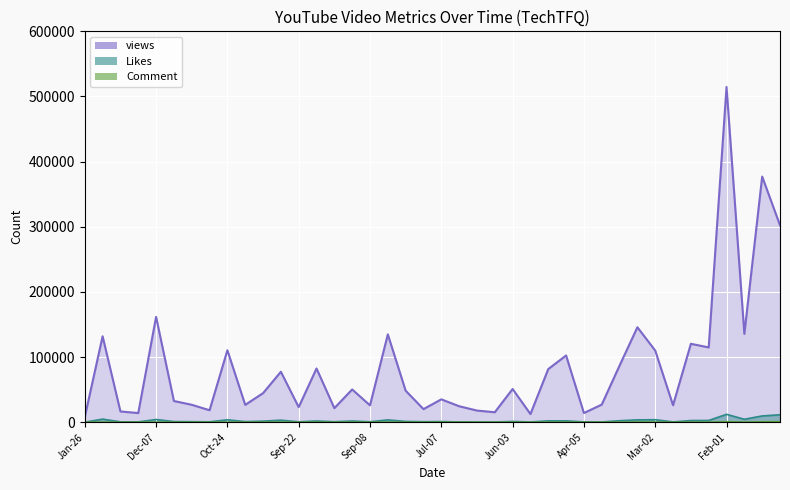

Does the chart display data point markers on the line(s)?

No